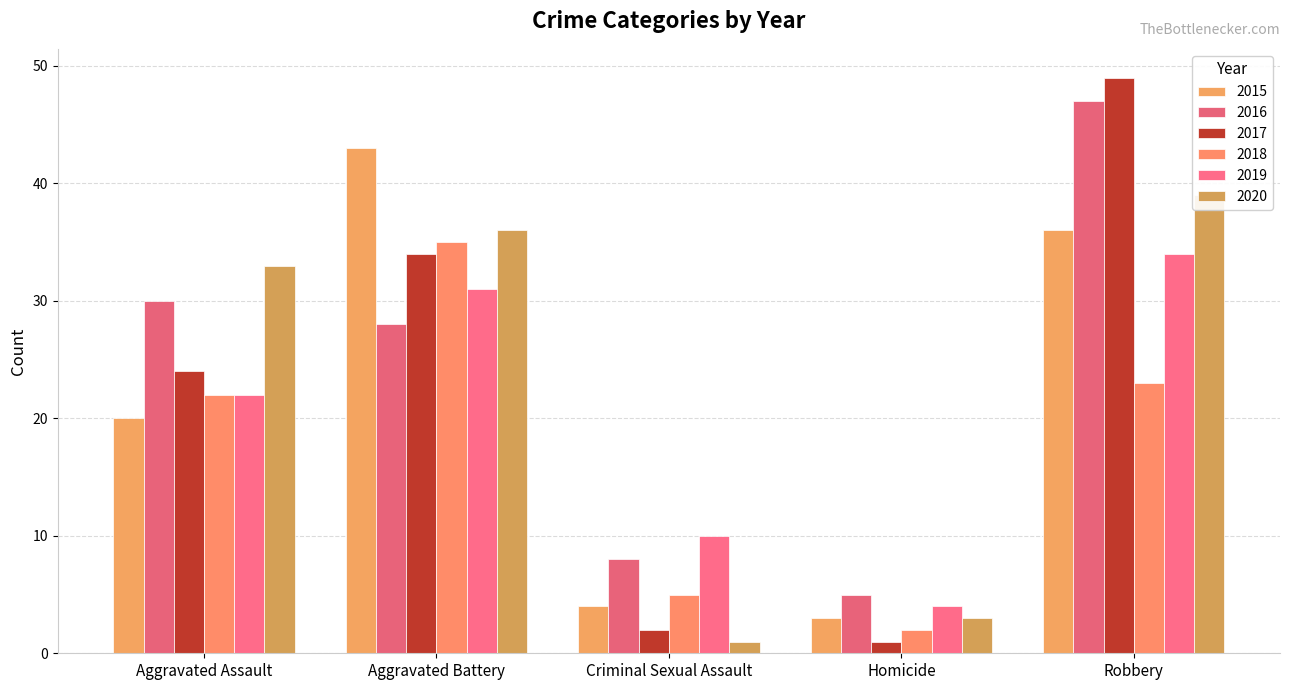

What position from the right is Aggravated Assault?

5